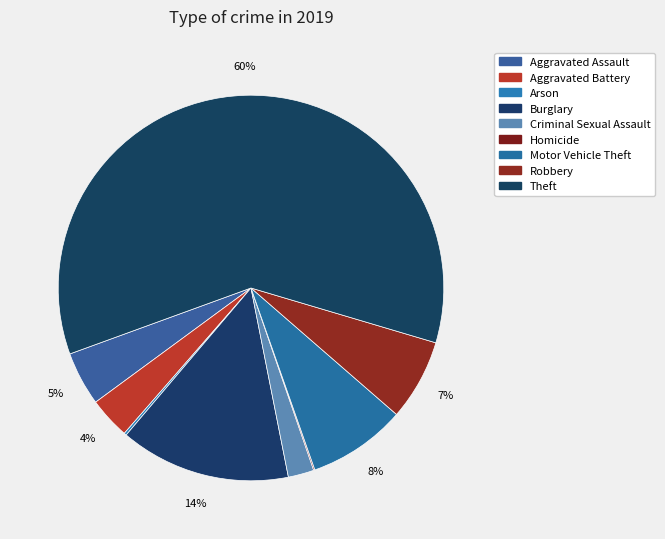

Does Theft represent more than half of the total?

Yes